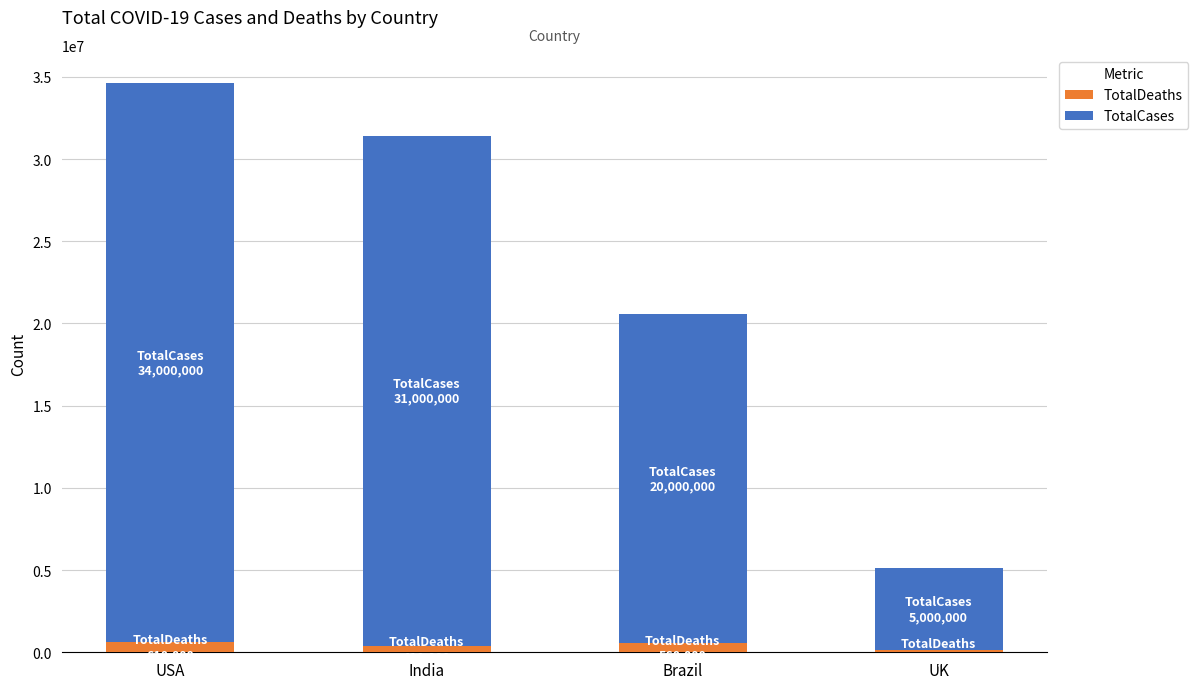

At which category is the sum across all series the highest?

USA